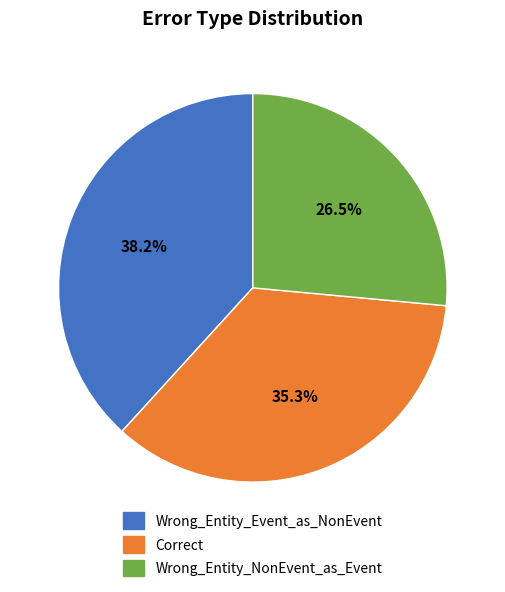

Rank the categories by value from highest to lowest.

Wrong_Entity_Event_as_NonEvent, Correct, Wrong_Entity_NonEvent_as_Event